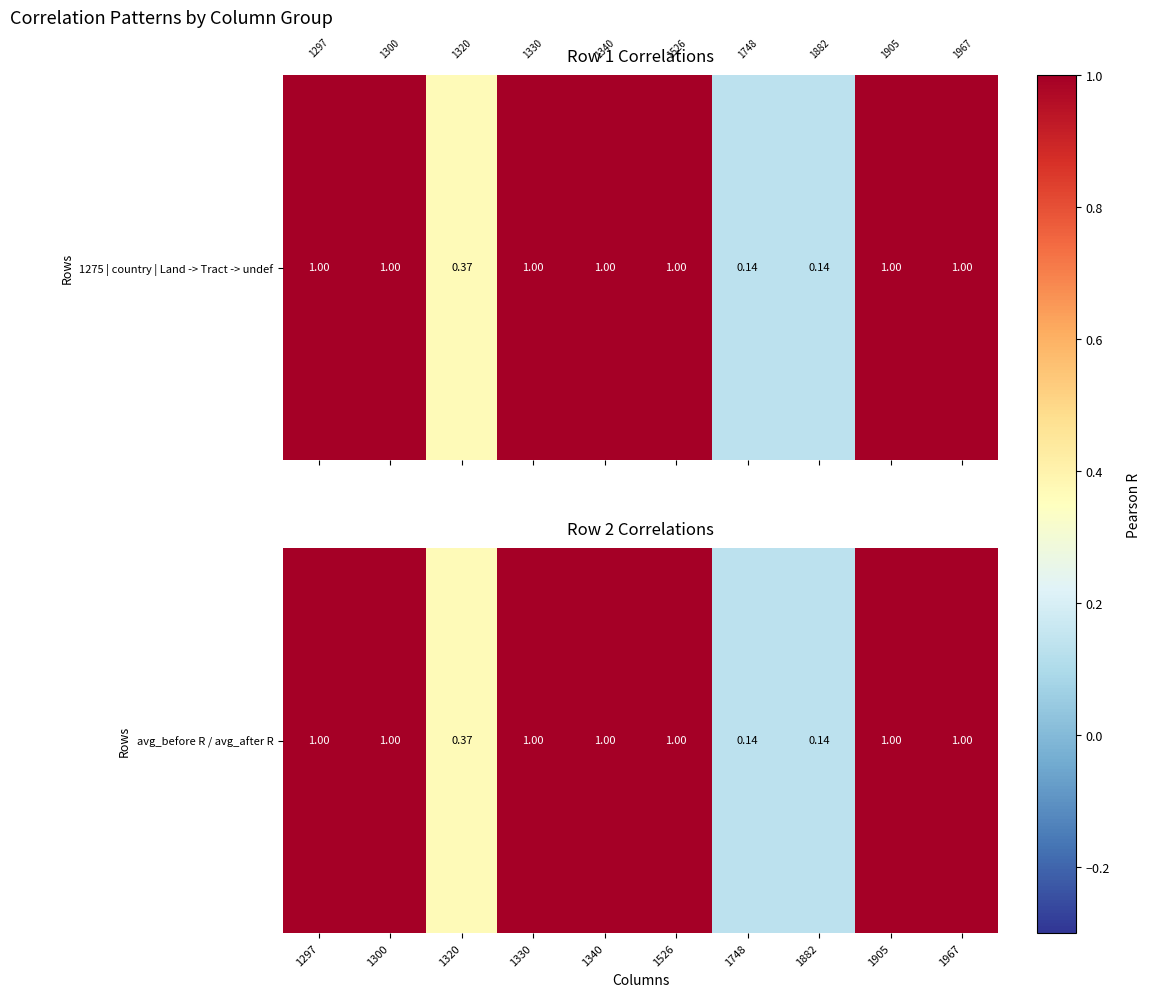

Read the value at 1967.

1.0